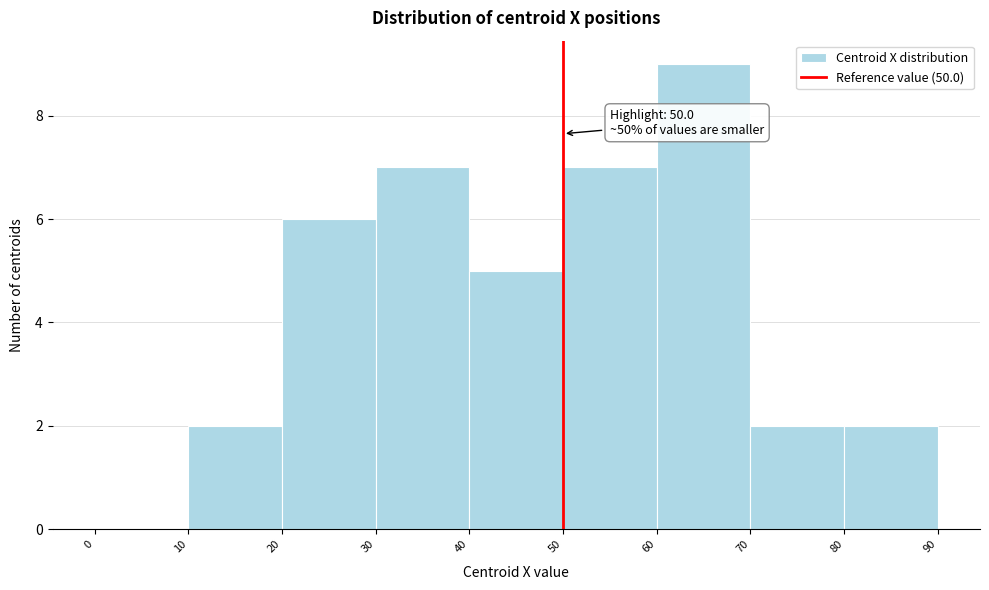

Over which range of the x-axis is the bar tallest?

60 to 70